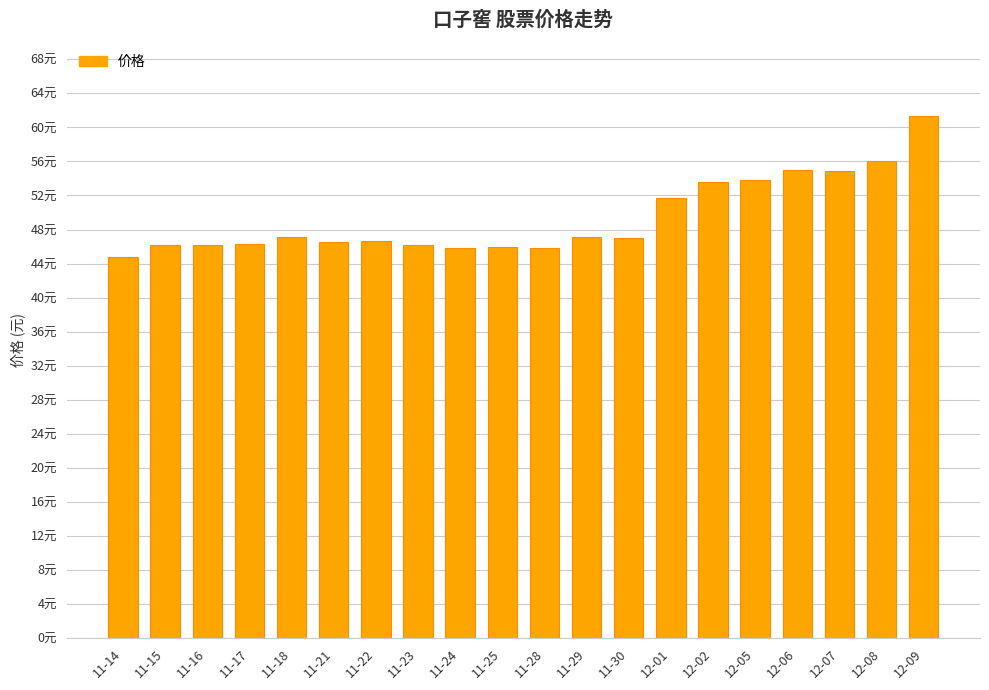

What is the sum of the values at 11-22 and 11-23?

92.8